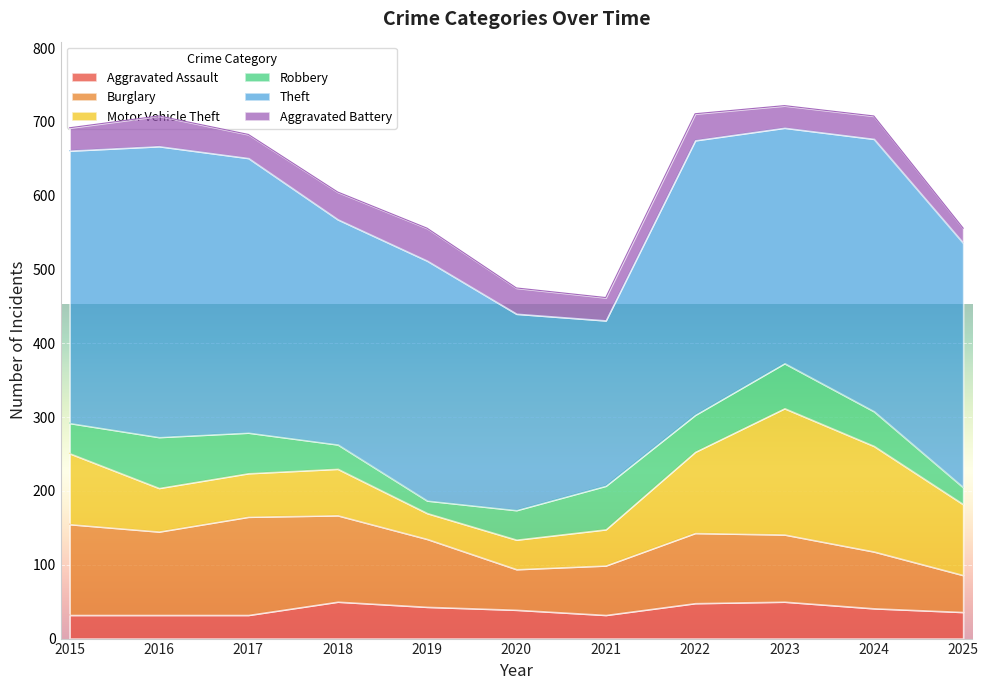

What is the value of the Aggravated Assault point at the 5th from the left?

43